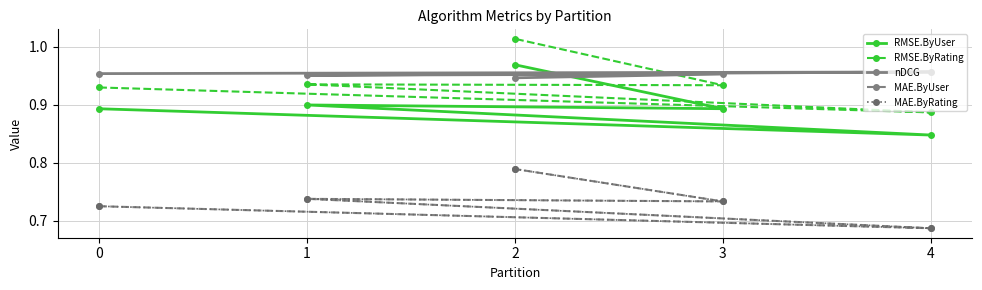

Which series has the largest range (max minus min)?

RMSE.ByRating